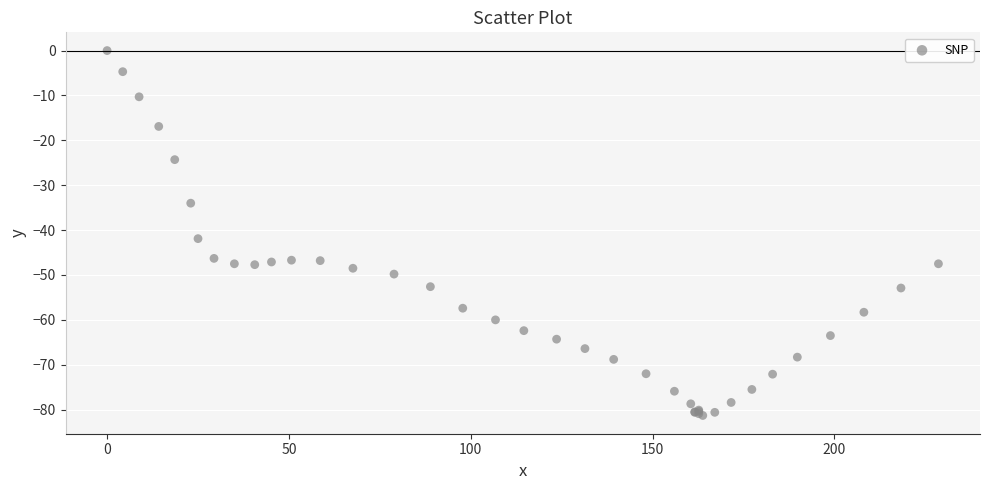

What Y value in the scatter plot is closest to -40?

-41.9